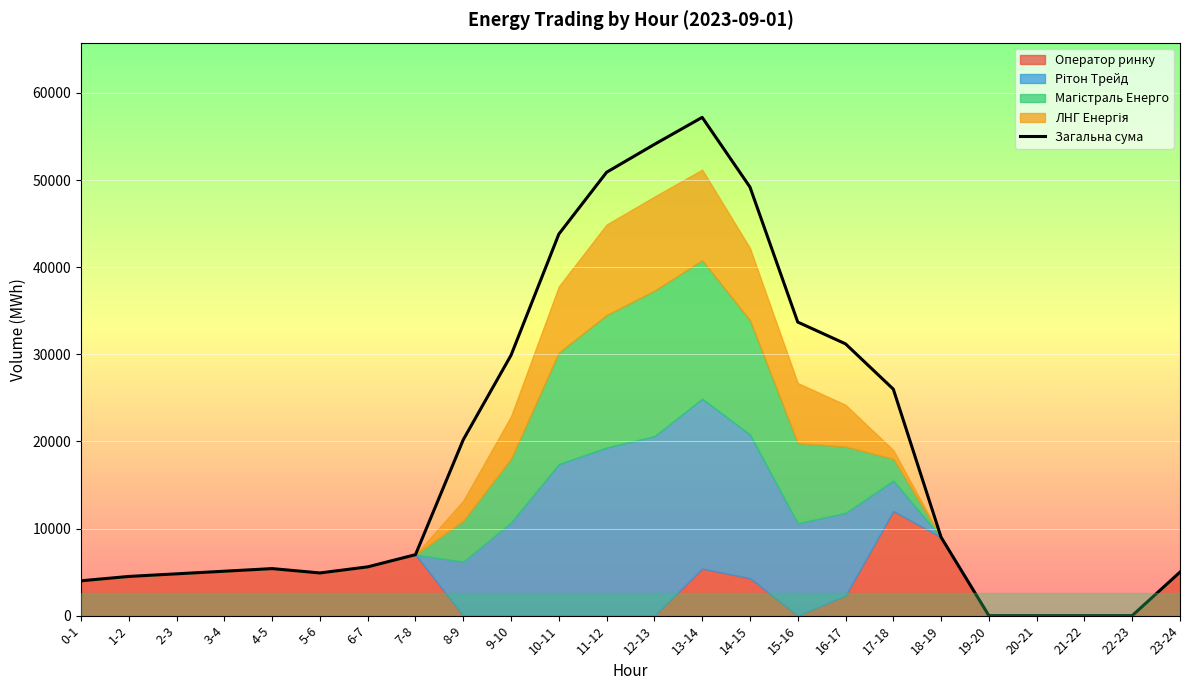

What position from the left is 18-19?

19